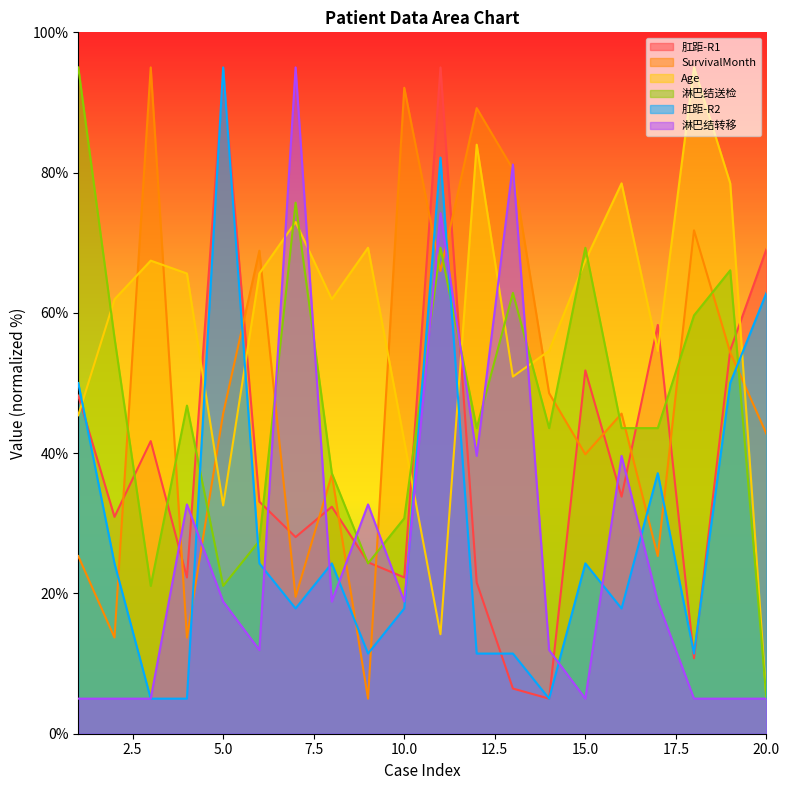

The value of 肛距-R1 at 12 is 12.2. True or false?

False